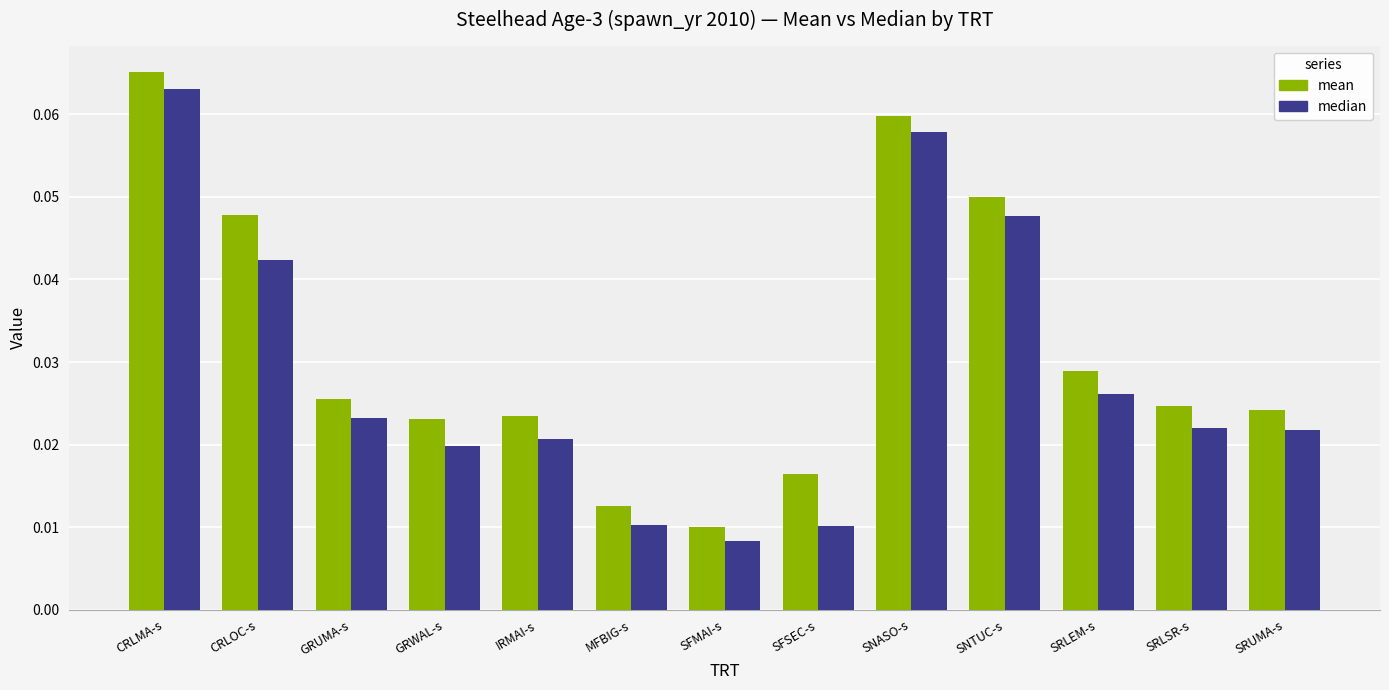

Does the chart contain stacked bars?

No